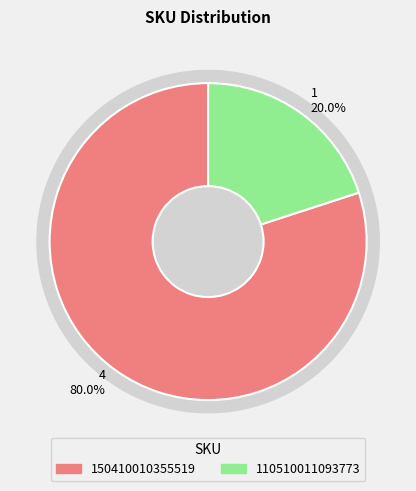

To the nearest percent, what is the combined percentage of 150410010355519 and 110510011093773?

100%